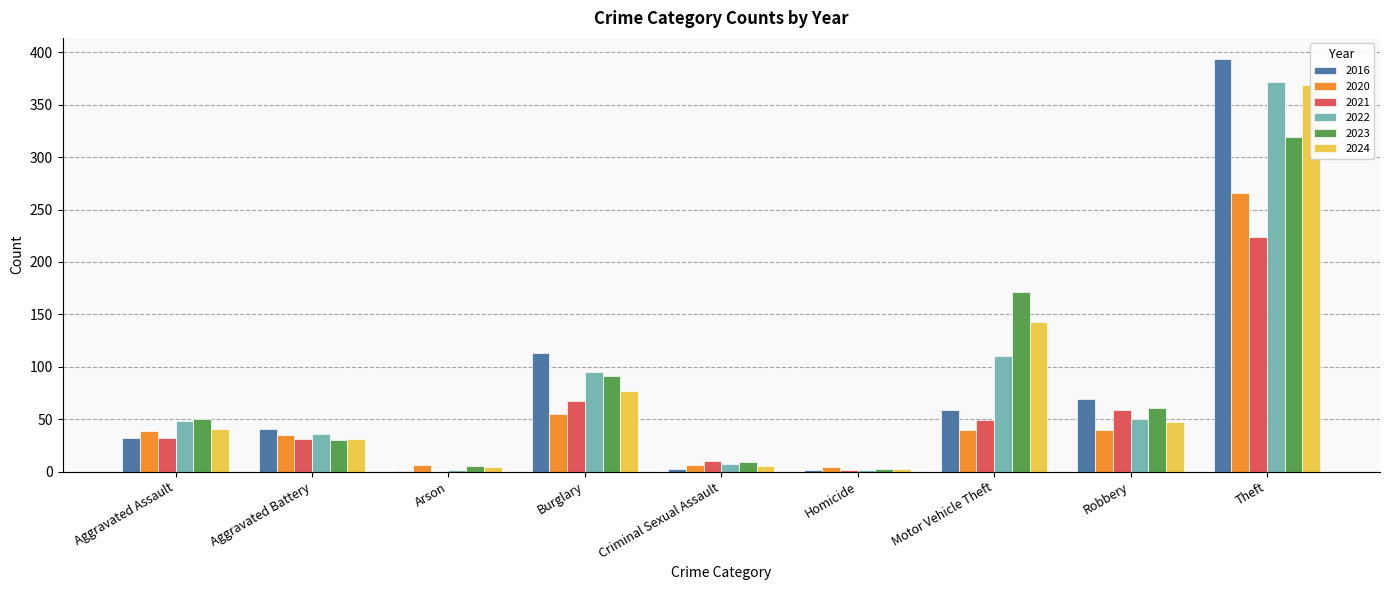

What is the greatest value displayed?

394